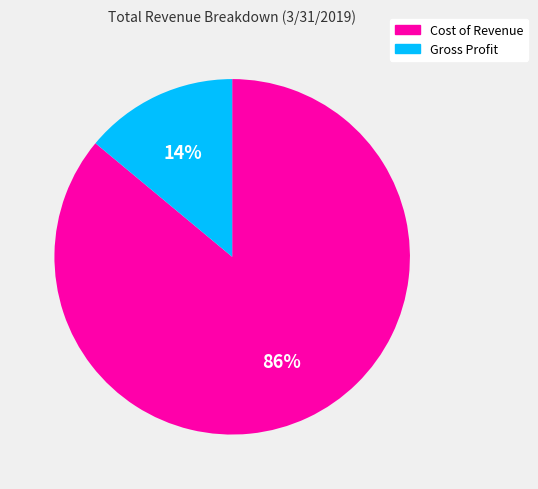

Which category has the biggest portion of the pie?

Cost of Revenue